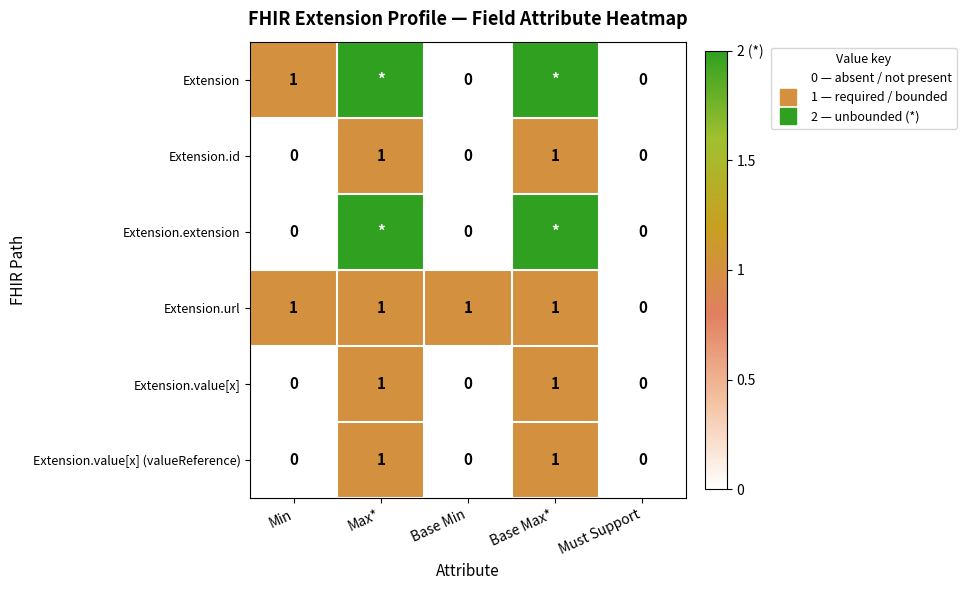

At how many categories does at least one series exceed 0?

4